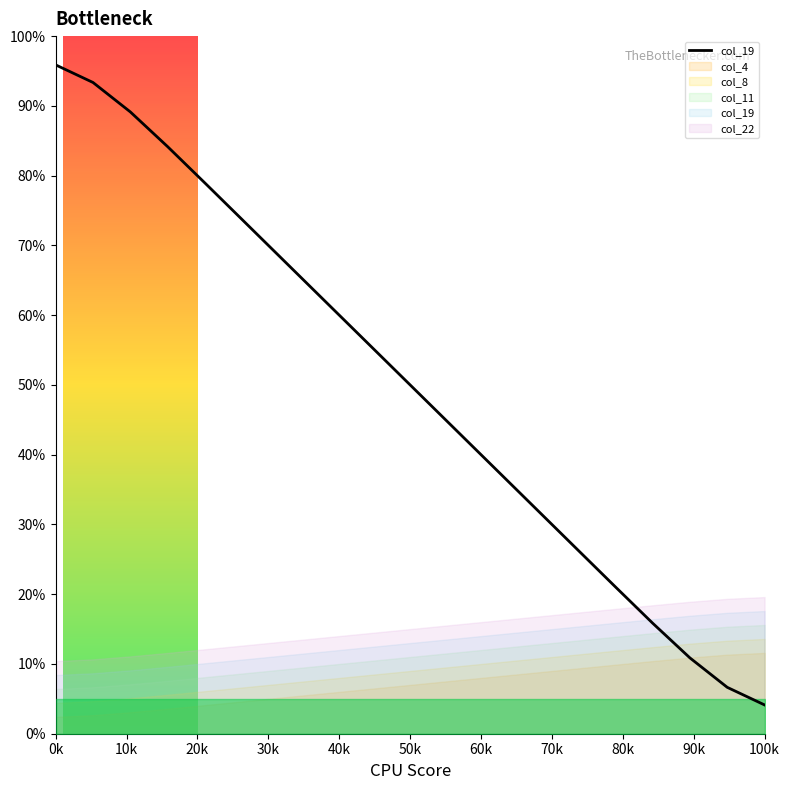

Where does the data first go above 52?

0k